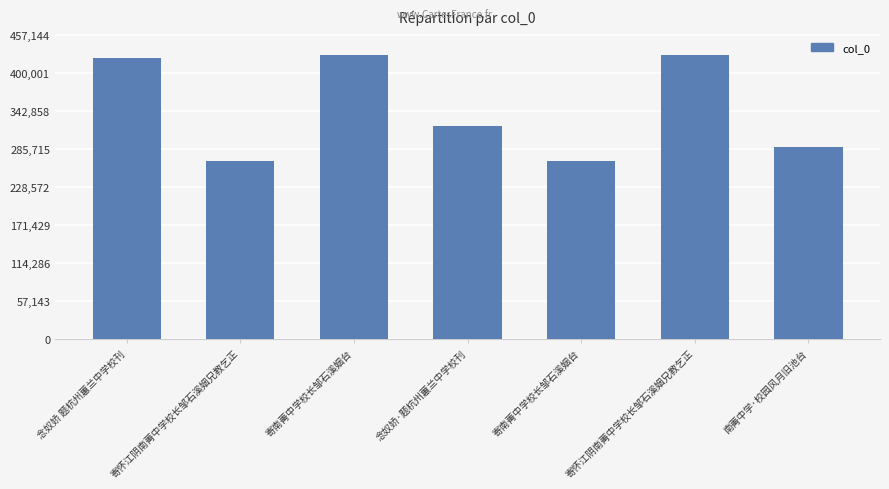

Rank the categories by value from lowest to highest.

寄怀江阴南菁中学校长邹石溪姻兄教乞正, 寄南菁中学校长邹石溪姻台, 南菁中学·校园风月旧池台, 念奴娇·题杭州蕙兰中学校刊, 念奴娇 题杭州蕙兰中学校刊, 寄怀江阴南菁中学校长邹石溪姻兄教乞正, 寄南菁中学校长邹石溪姻台